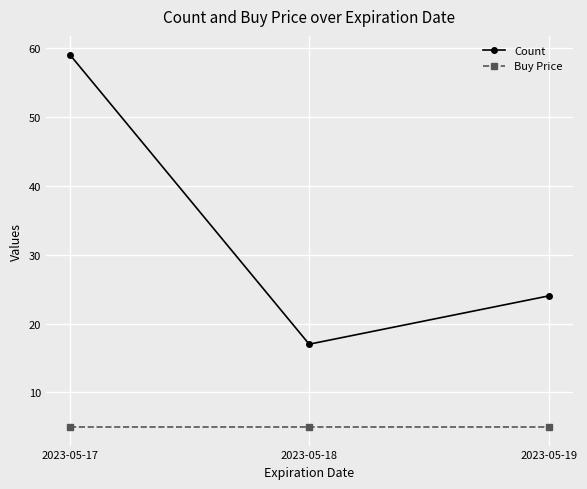

What is the difference between the highest and lowest values at 2023-05-17?

54